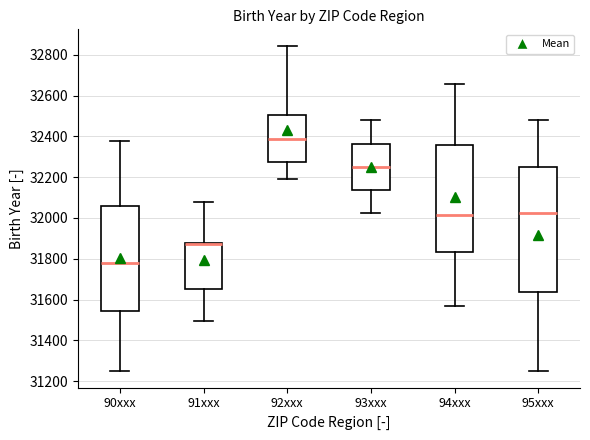

Comparing the boxes themselves (not the whiskers), which one is the tallest?

95xxx